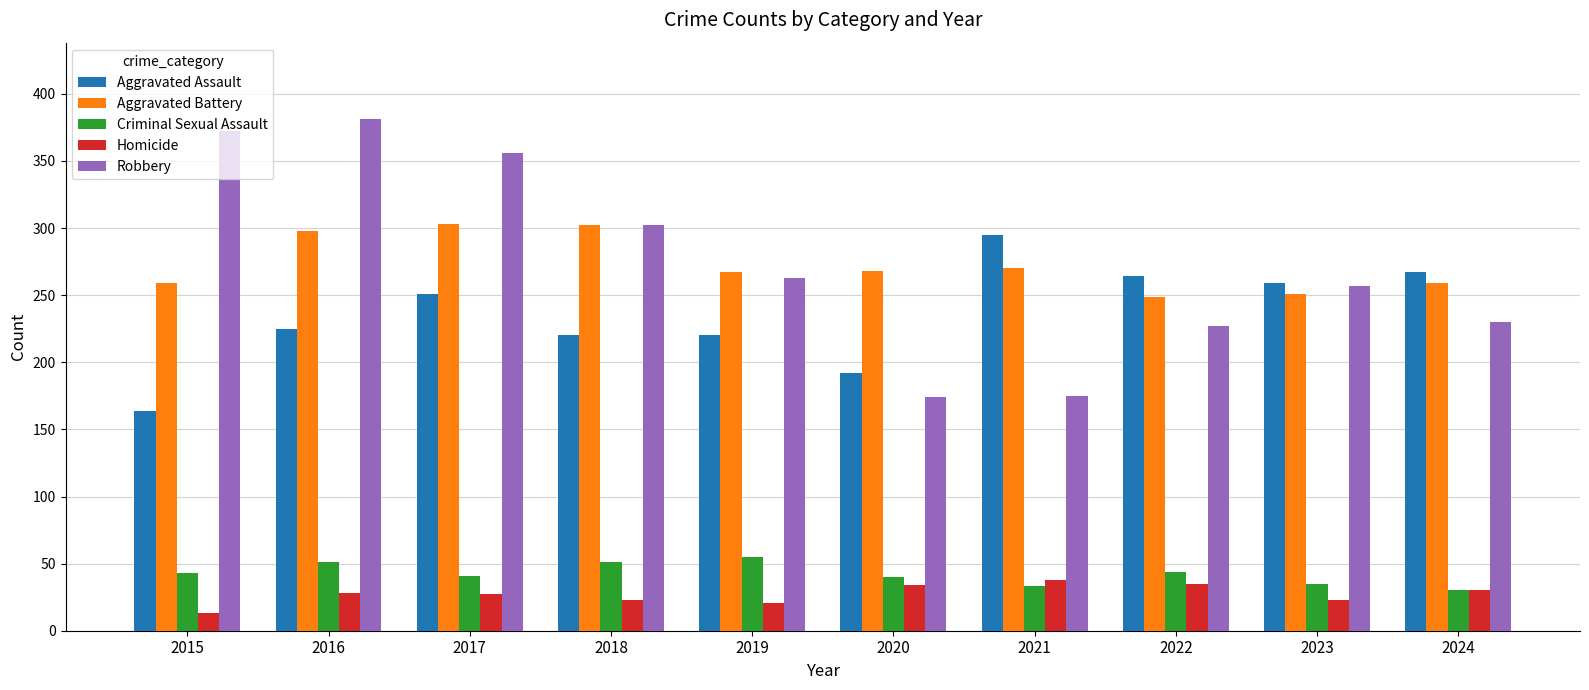

Rank the series at 2015 from lowest to highest value.

Homicide, Criminal Sexual Assault, Aggravated Assault, Aggravated Battery, Robbery